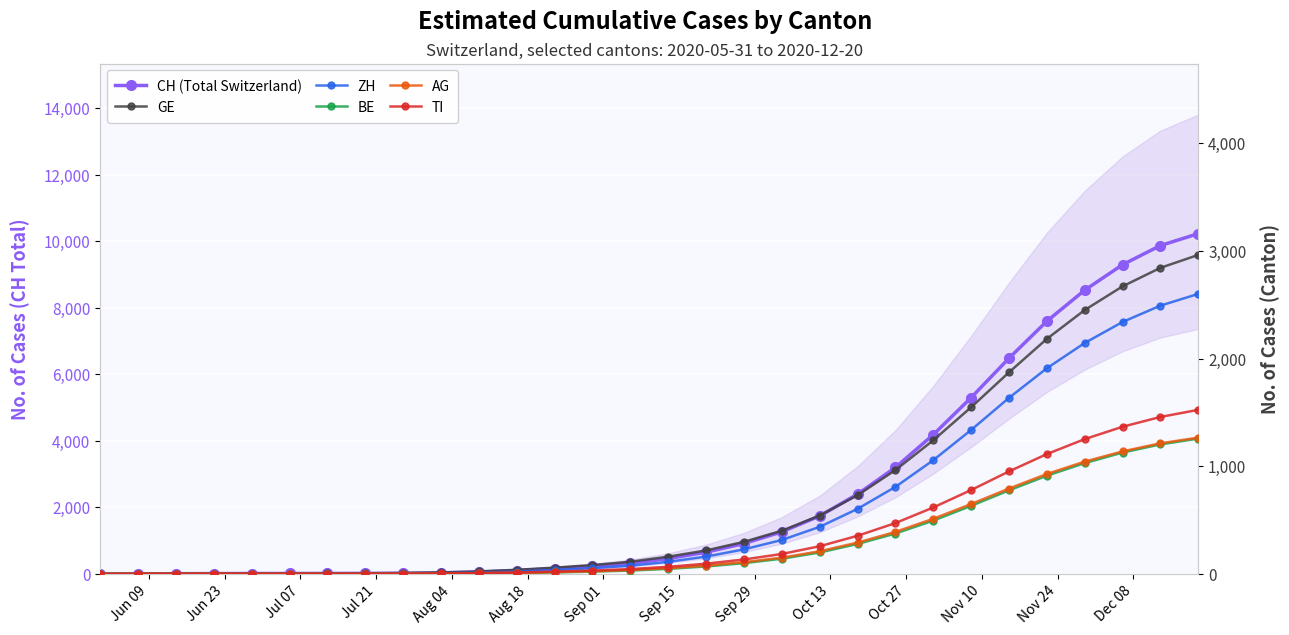

What is the average value of the ZH series?

613